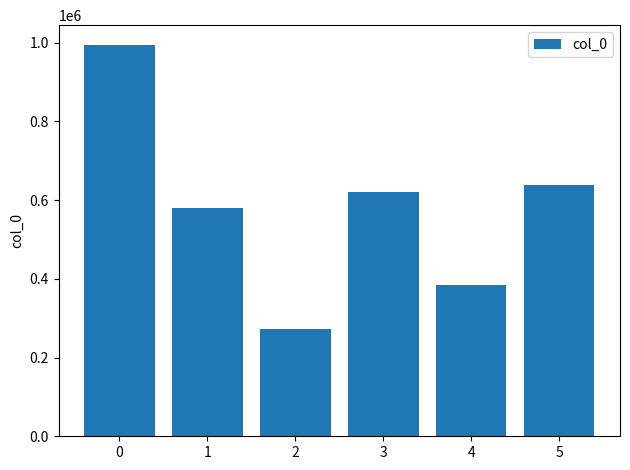

What is the difference between the second highest and minimum values?

365876